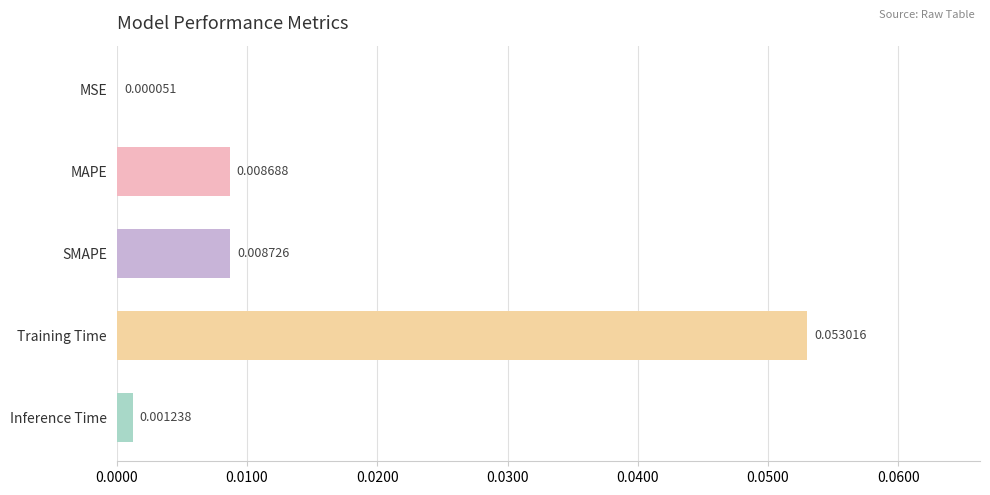

At which category does the chart reach its peak across all series?

Training Time